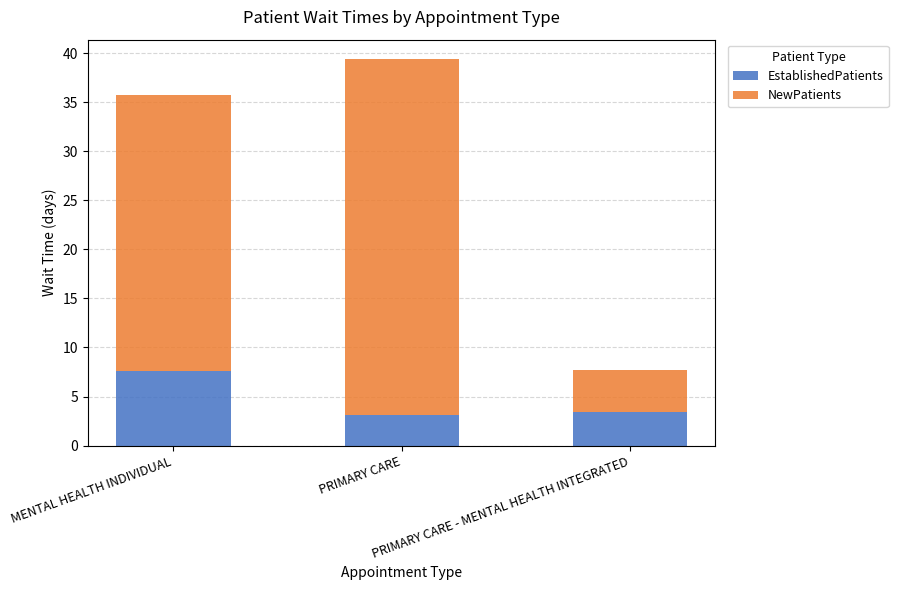

What is the lowest value of the EstablishedPatients series?

3.1